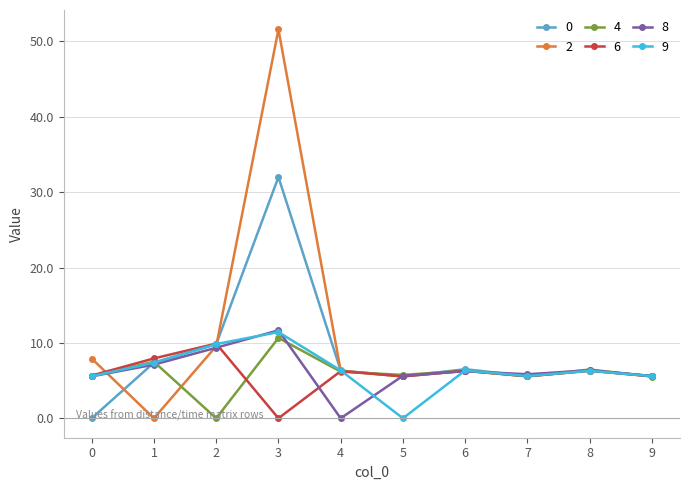

What is the approximate value of 6 at 9?

5.6